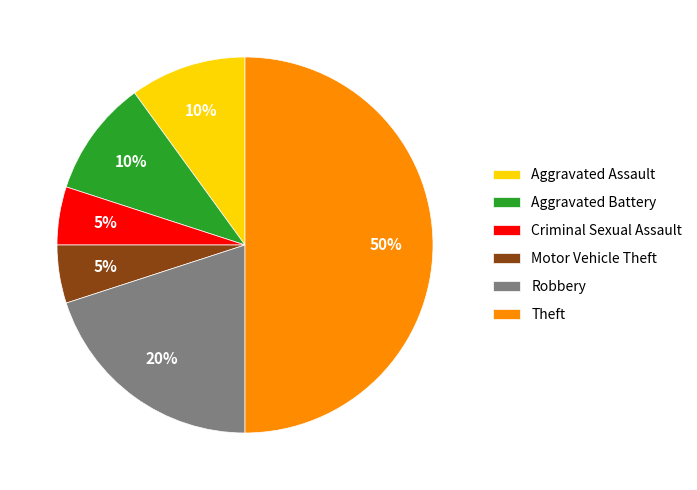

How many segments does this pie chart have?

6